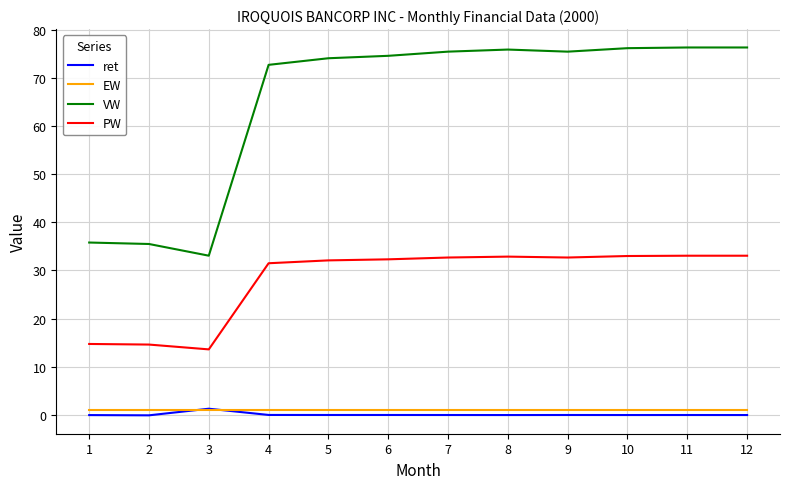

Rank the series at 9 from highest to lowest value.

VW, PW, EW, ret